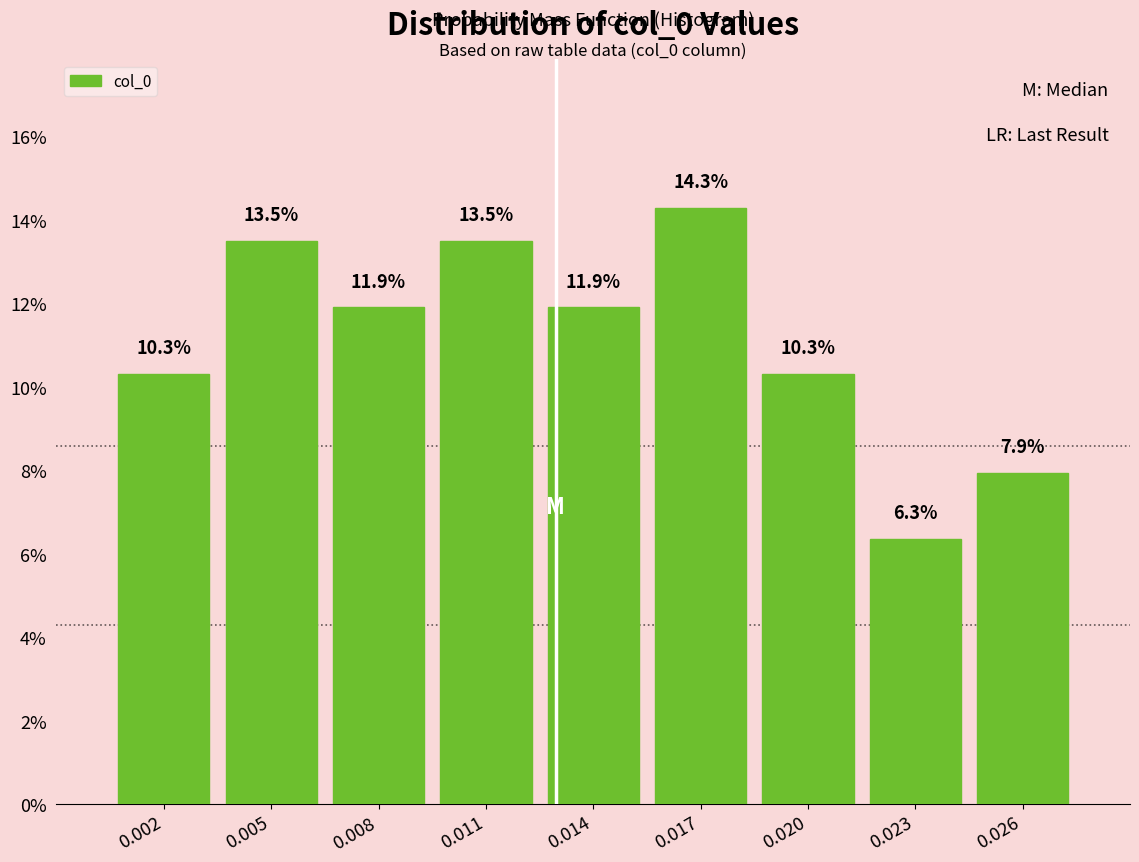

Reading left to right, extract all data points from this chart.

10.3	13.5	11.9	13.5	11.9	14.3	10.3	6.3	7.9